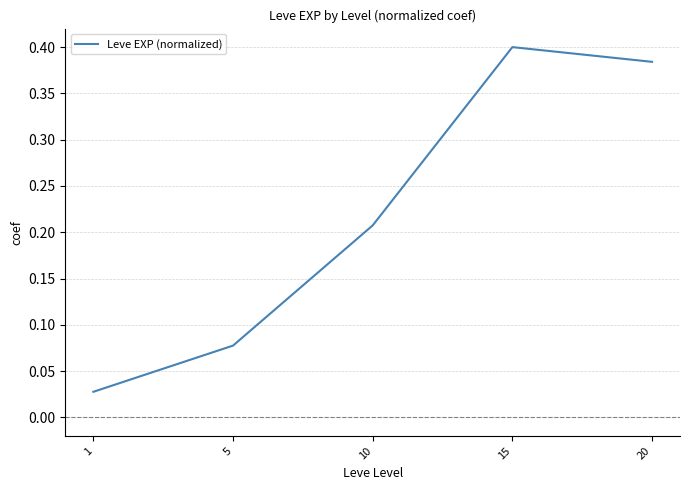

List the labels in order of value, smallest first.

1, 5, 10, 20, 15